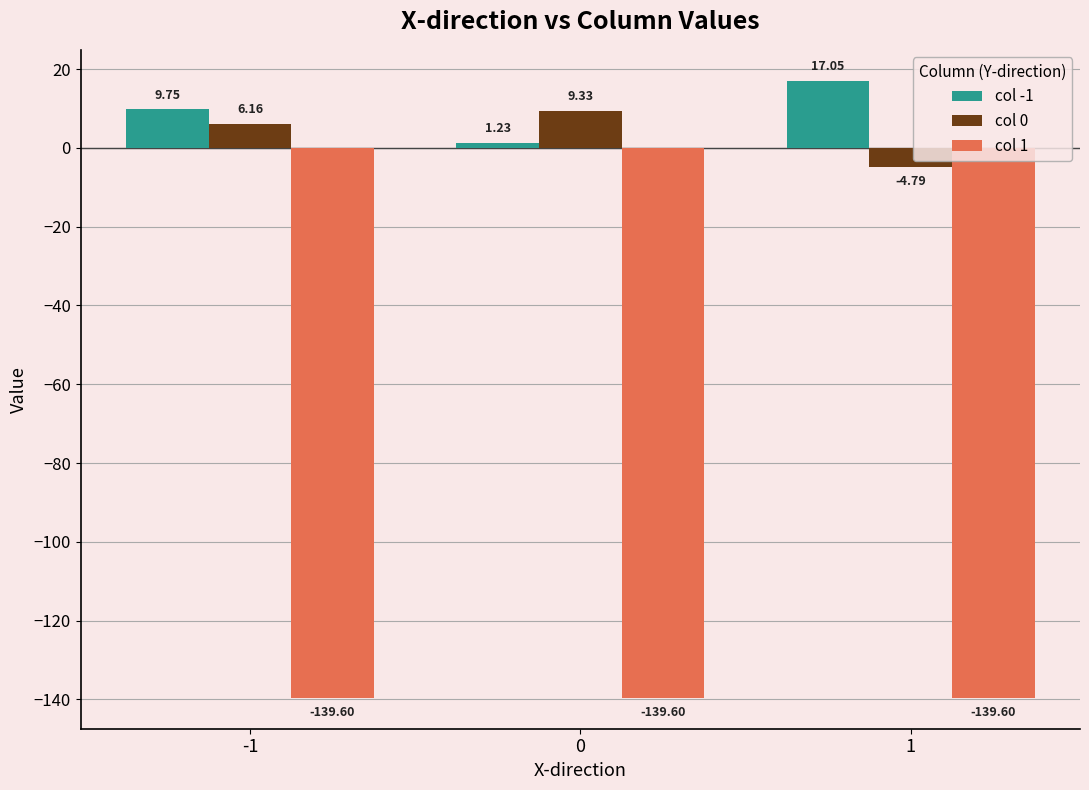

List the labels in order of col -1 value, smallest first.

0, -1, 1